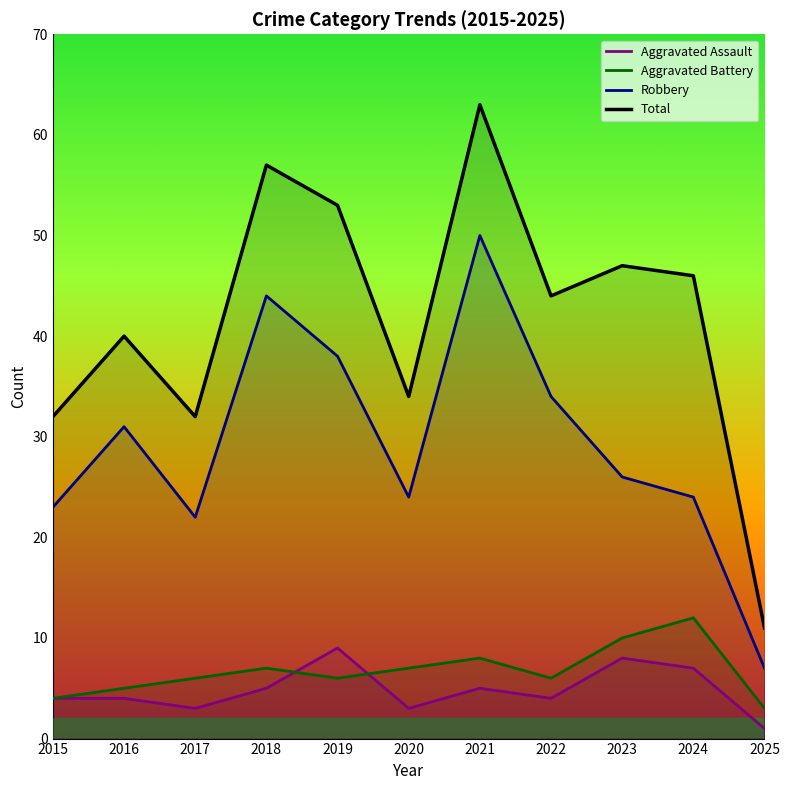

Is it true that Aggravated Battery equals 8 at 2021?

True